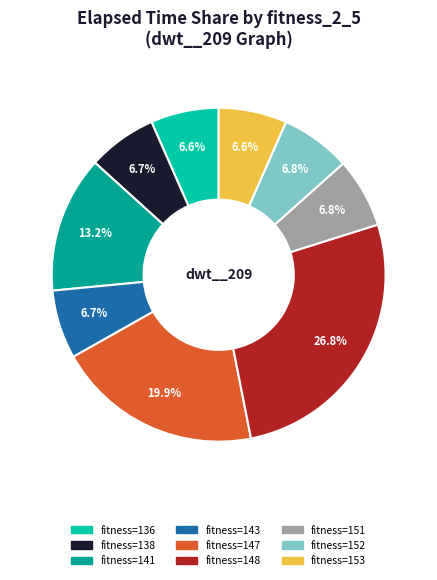

What is the ratio of the value at fitness=141 to the value at fitness=136?

2.0